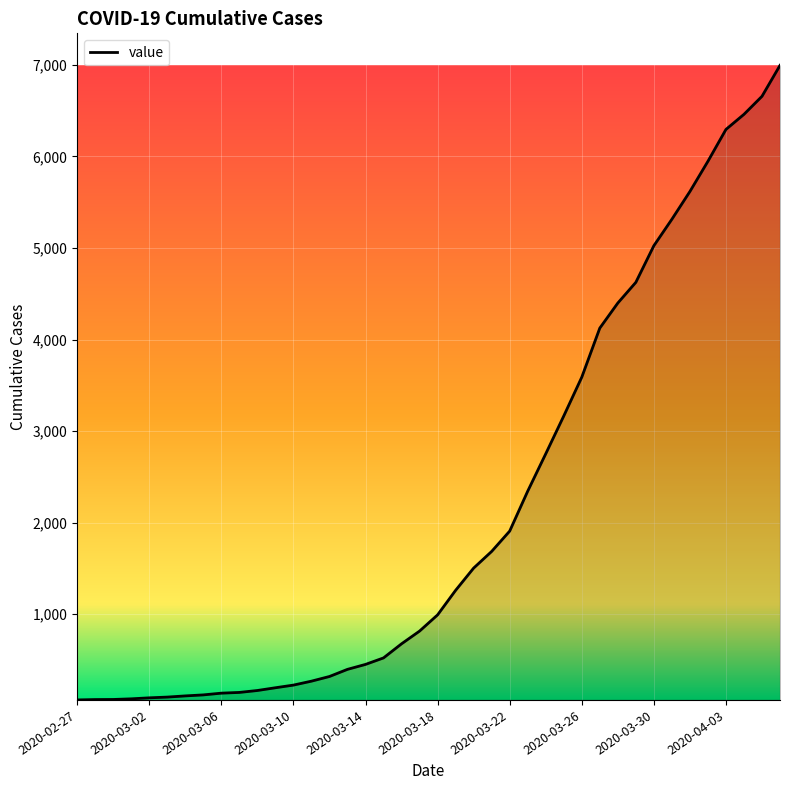

What is the difference between the maximum and minimum values?

6931